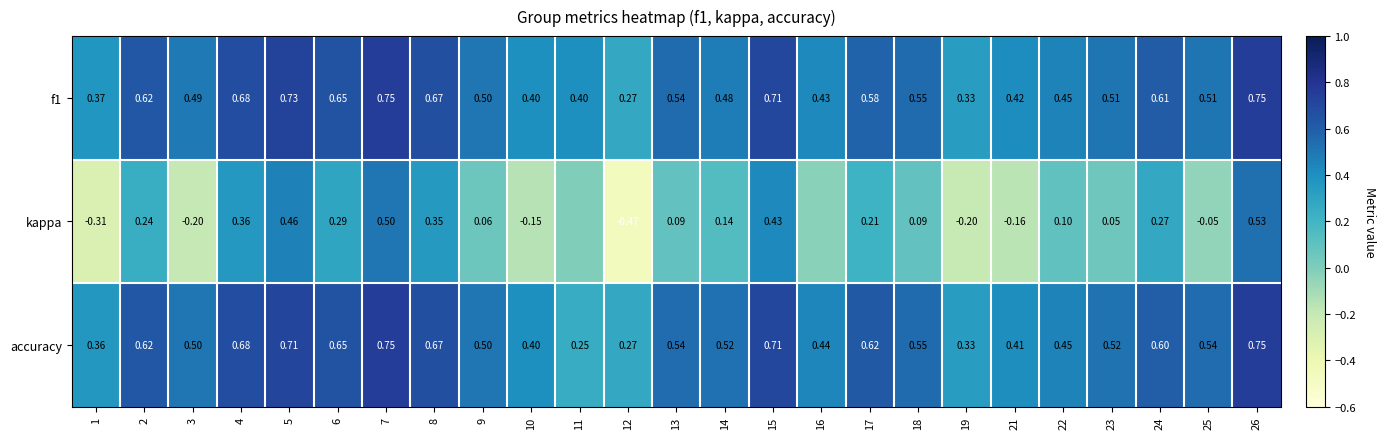

Which series changed the most between 15 and 19?

kappa